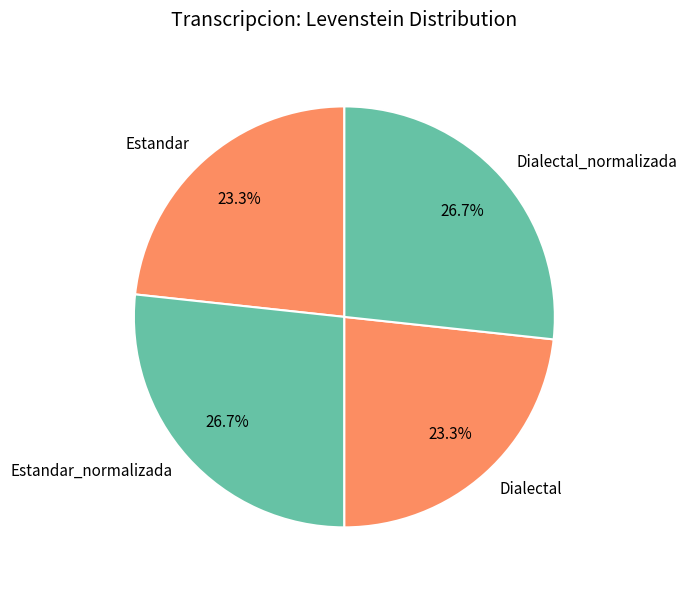

Does Dialectal represent more than half of the total?

No